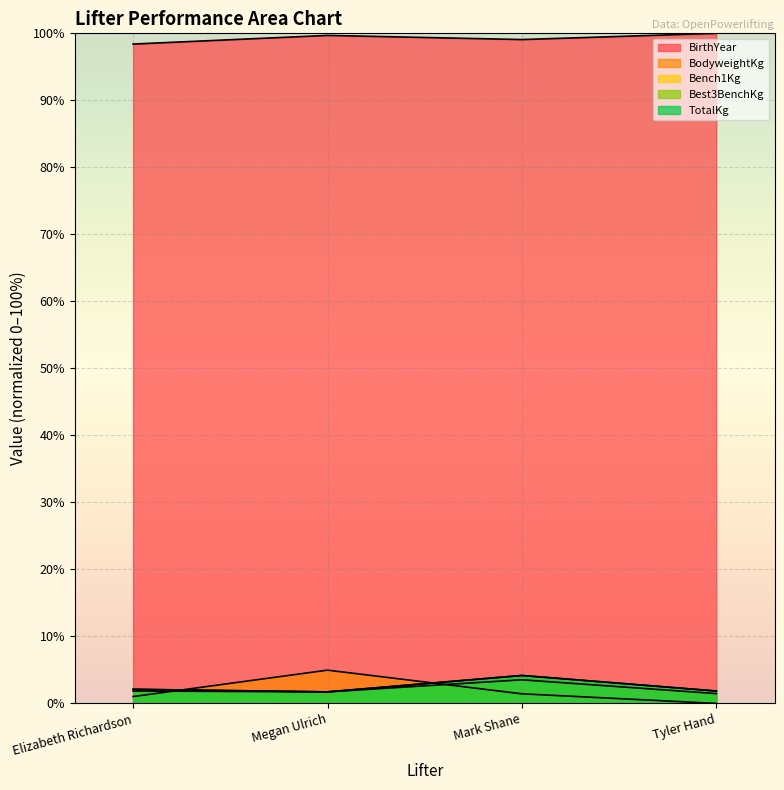

What is the spread (max minus min) of values at Elizabeth Richardson?

97.4